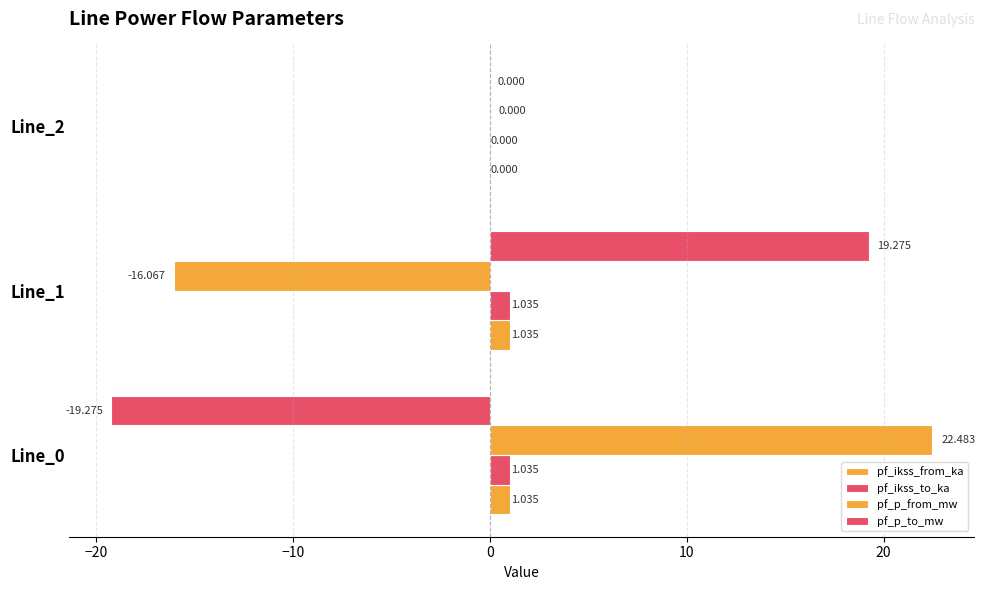

Reading right to left, what are all the values shown in this chart?

pf_ikss_from_ka: 0.0	1.0	1.0
pf_ikss_to_ka: 0.0	1.0	1.0
pf_p_from_mw: 0.0	-16.1	22.5
pf_p_to_mw: 0.0	19.3	-19.3